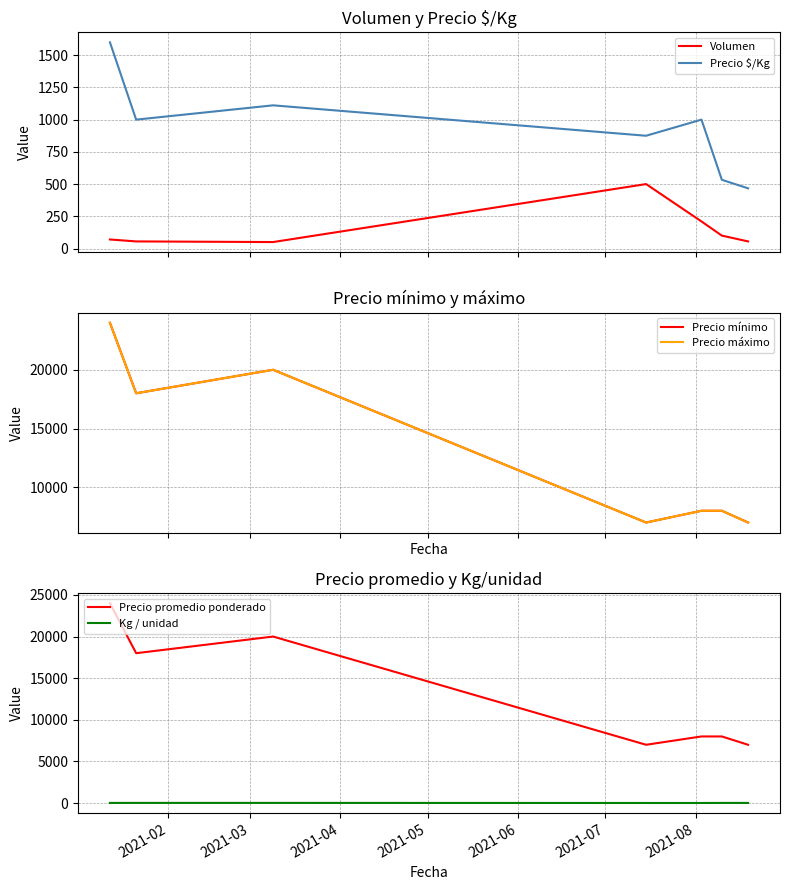

What is the value of the Precio máximo point at the 2nd from the left?

18000